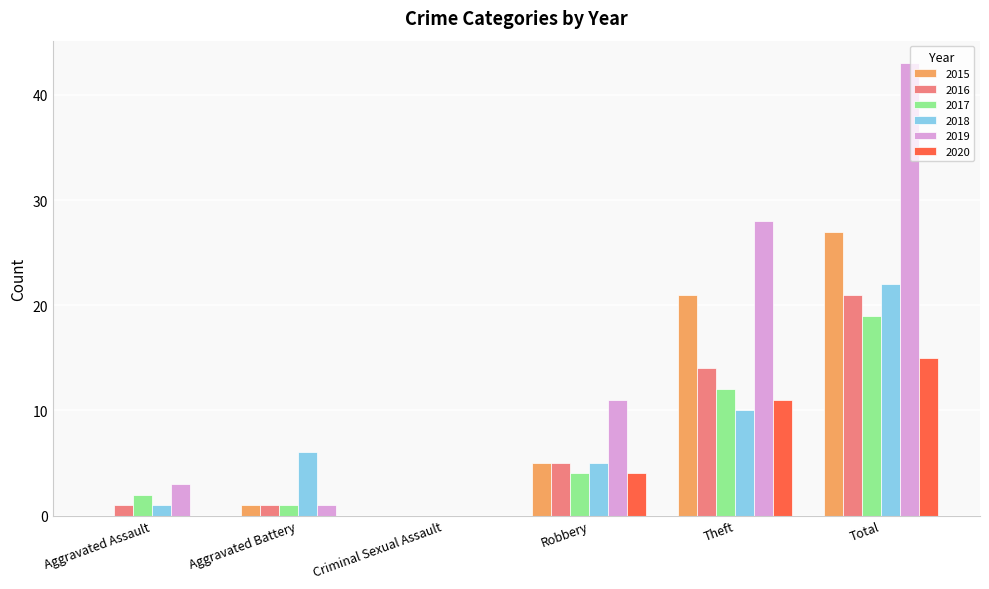

Is the value of 2020 at Robbery greater than the value of 2015 at Total?

No